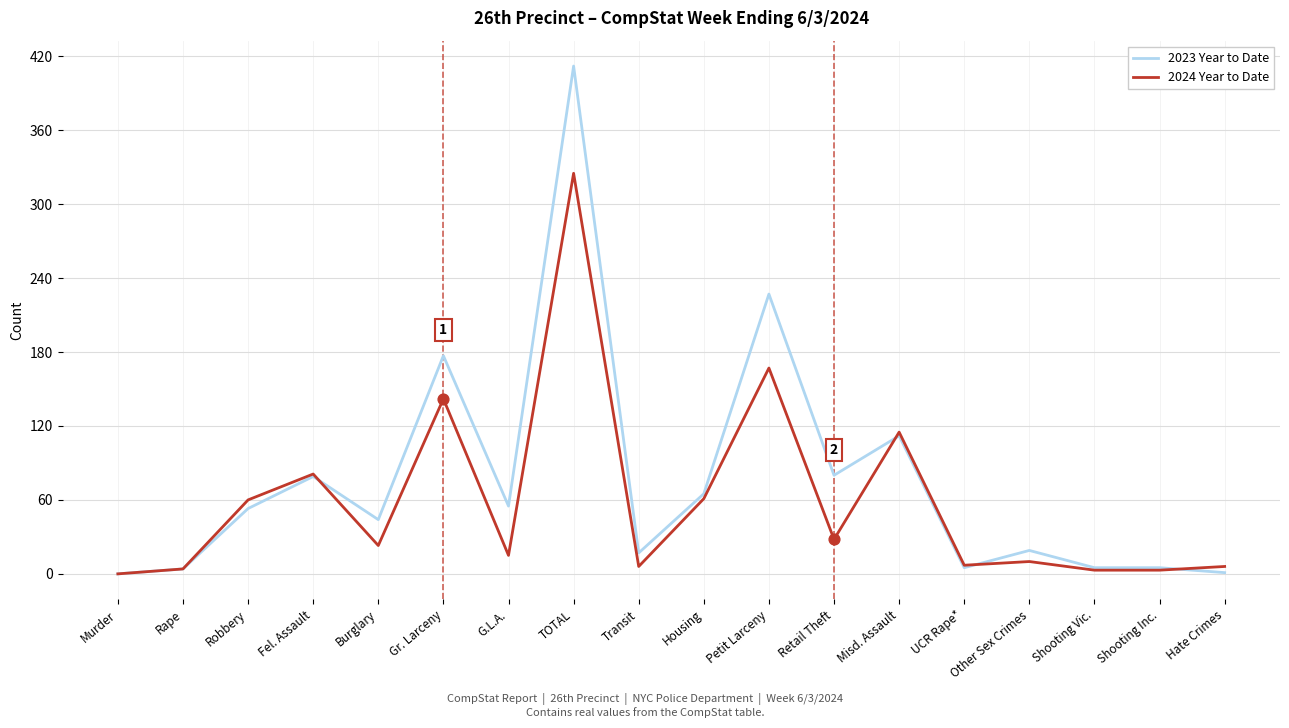

At which category is the sum across all series the highest?

TOTAL